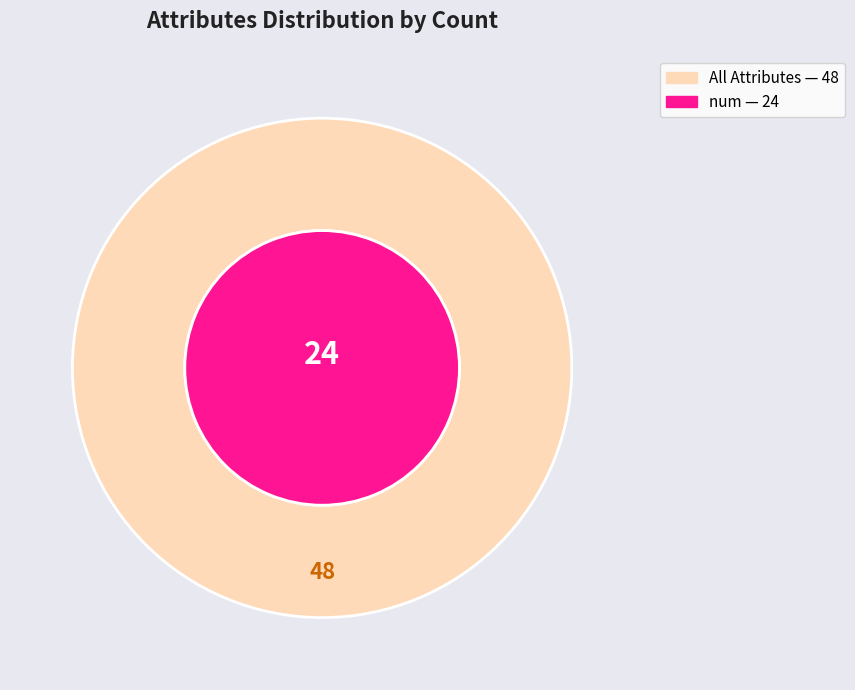

What percentage is the num slice, to the nearest percent?

50%